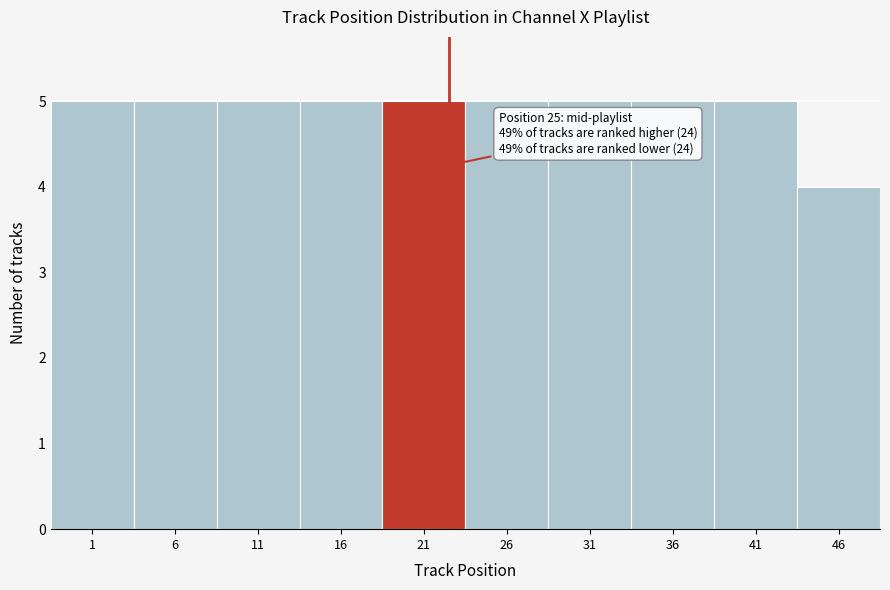

Reading left to right, transcribe all the data shown in this chart.

5	5	5	5	5	5	5	5	5	4